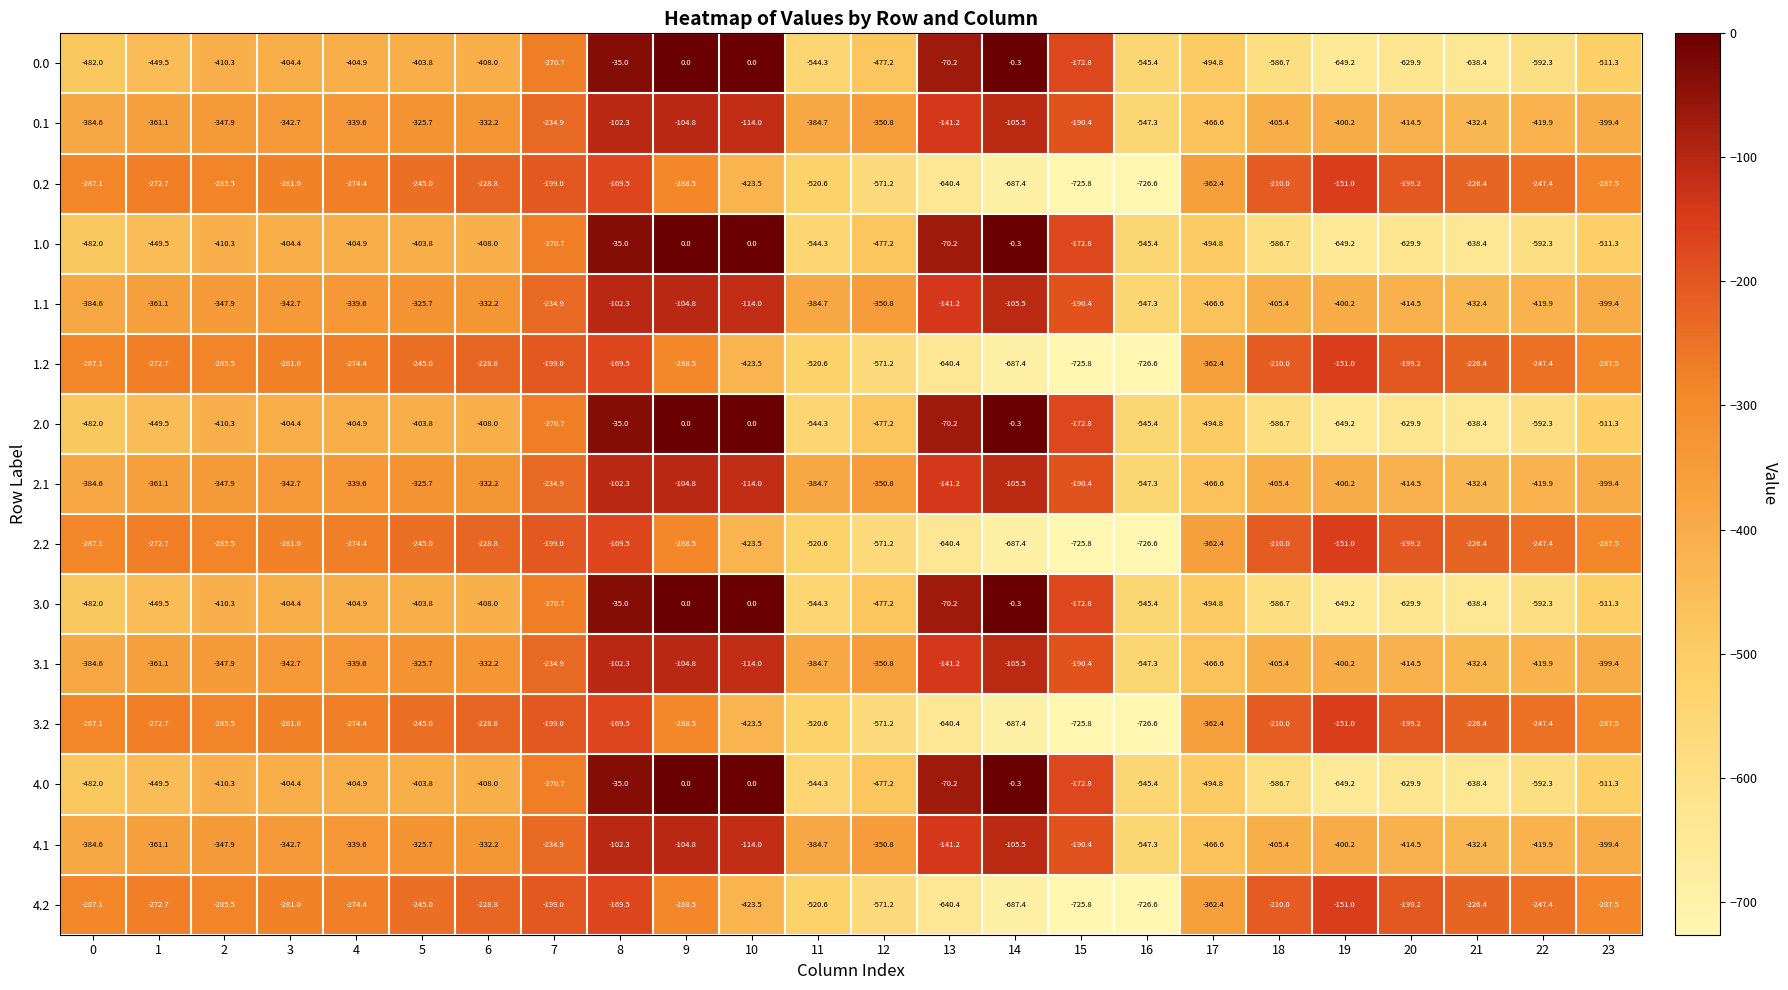

What is the average value of the 3.0 series?

-382.6